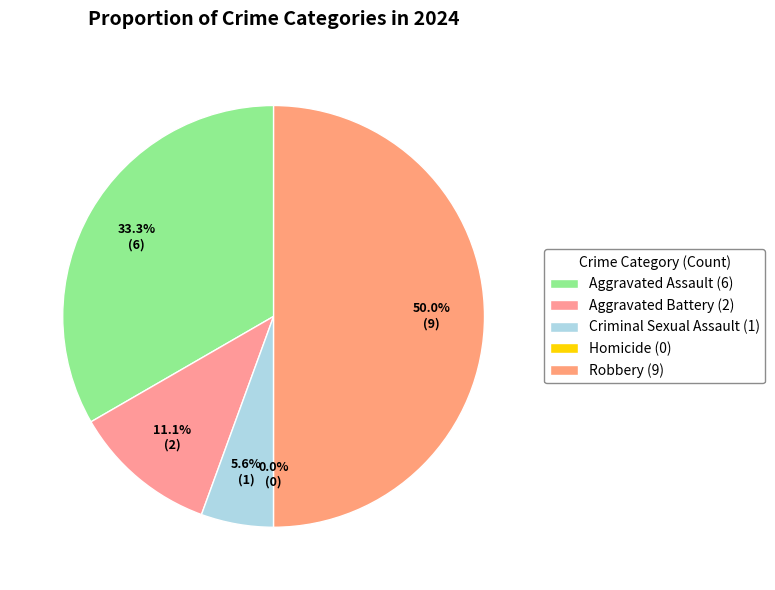

To the nearest percent, what is the difference between the largest and smallest slice percentages?

50%